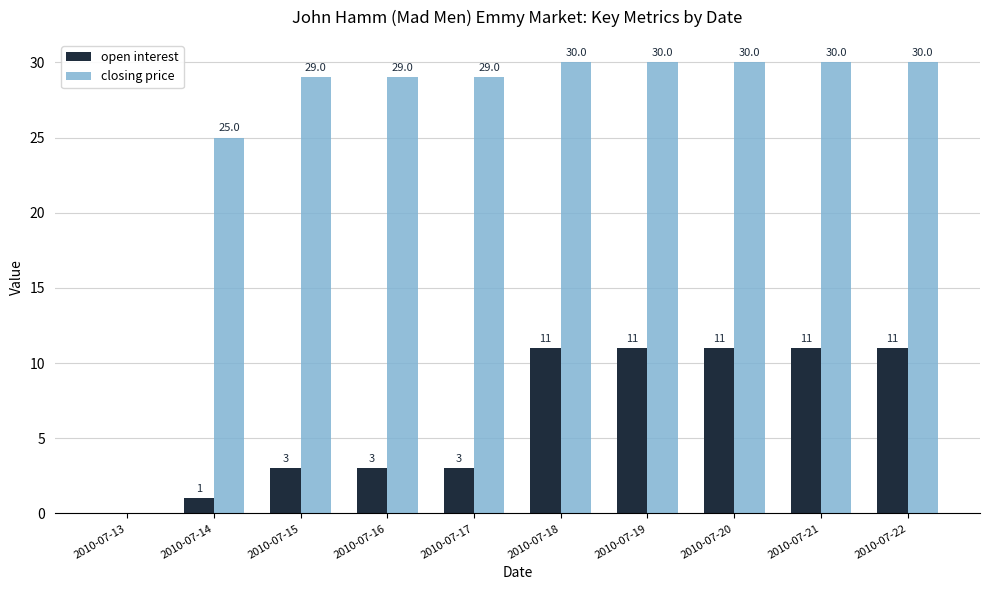

What is the average value of the closing price series?

26